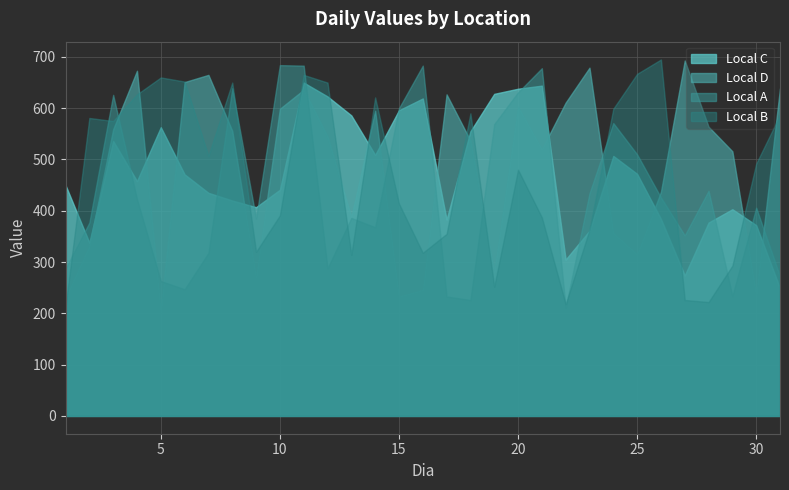

Which series has the largest total across all categories?

Local D